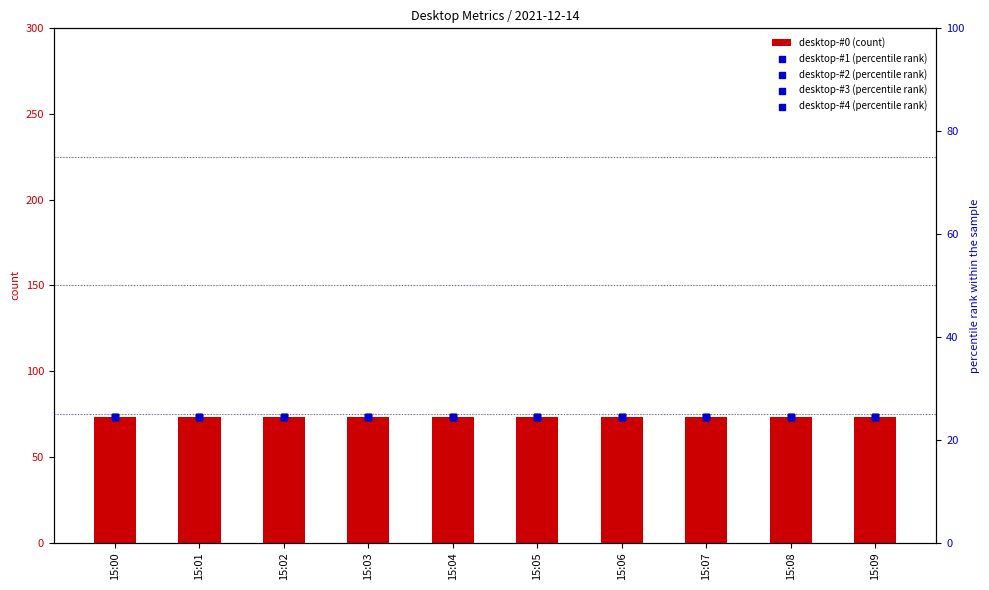

Is the value of desktop-#0 (count) at 15:04 greater than the value of desktop-#4 (percentile rank) at 15:09?

Yes